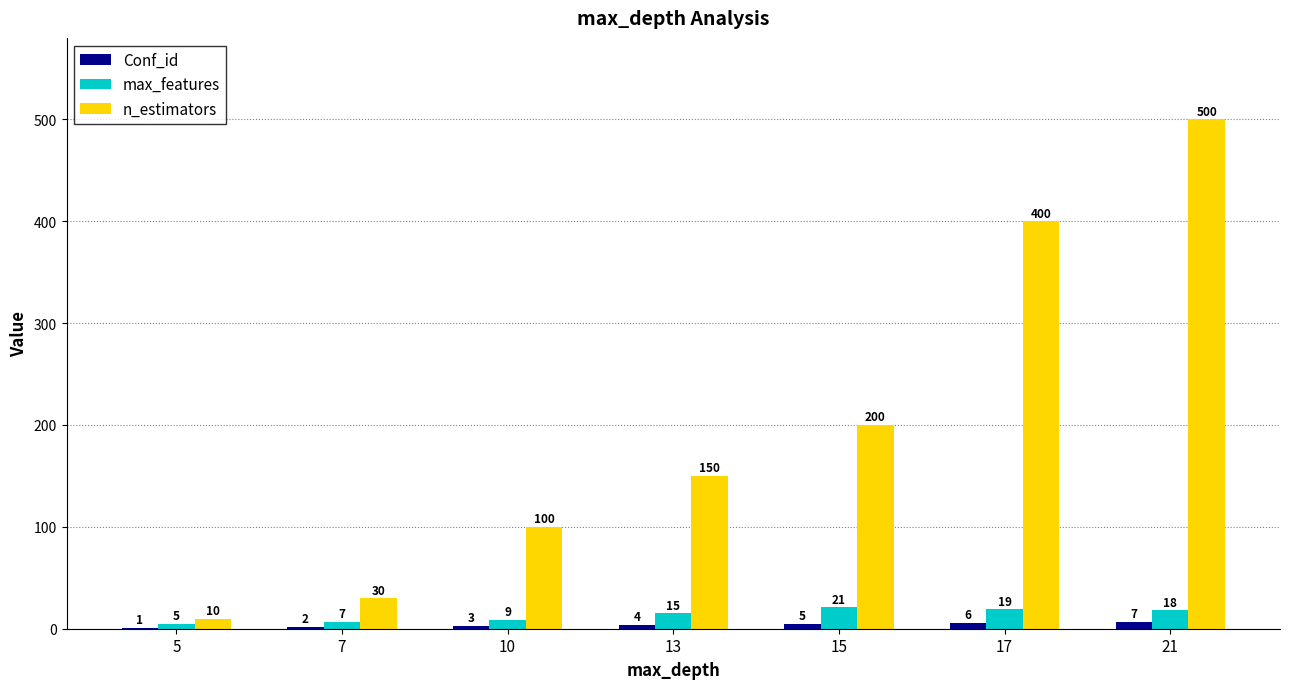

What is the spread (max minus min) of values at 13?

146